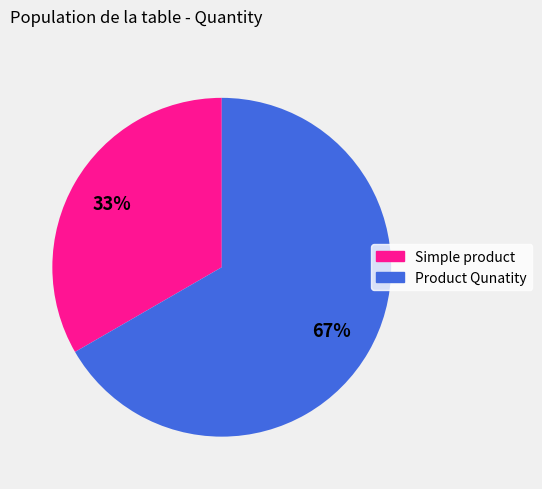

Which has a higher value, Product Qunatity or Simple product?

Product Qunatity